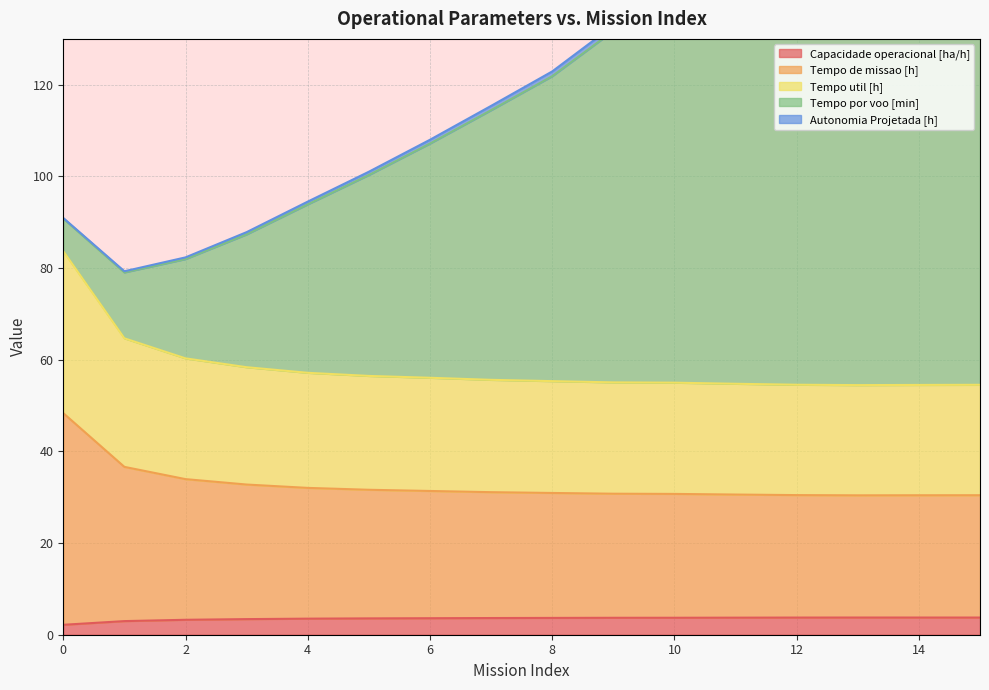

Where does the Capacidade operacional [ha/h] series first go above 3?

2